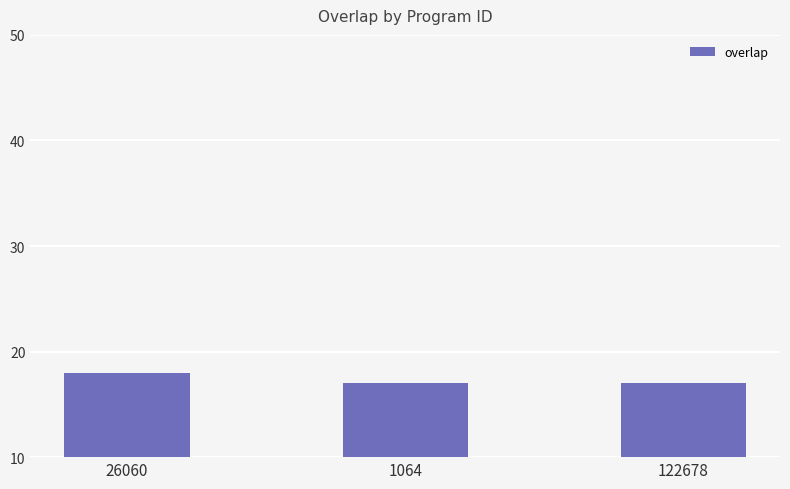

What value does the data have at 26060?

18